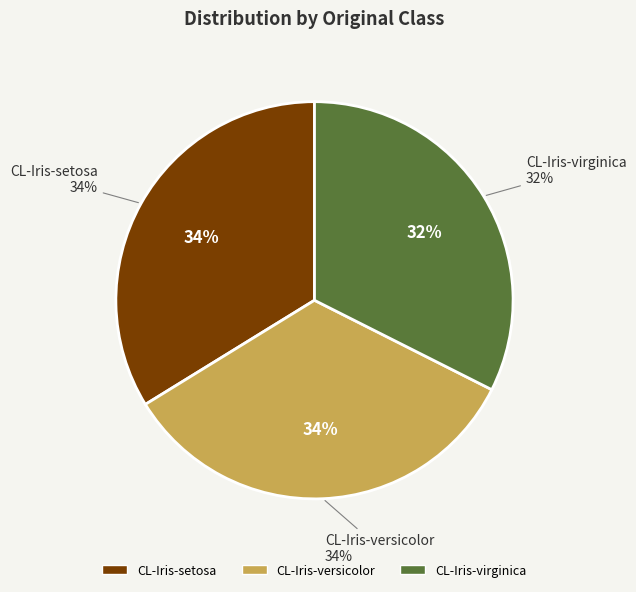

What is the total percentage of CL-Iris-virginica and CL-Iris-versicolor?

66.2%